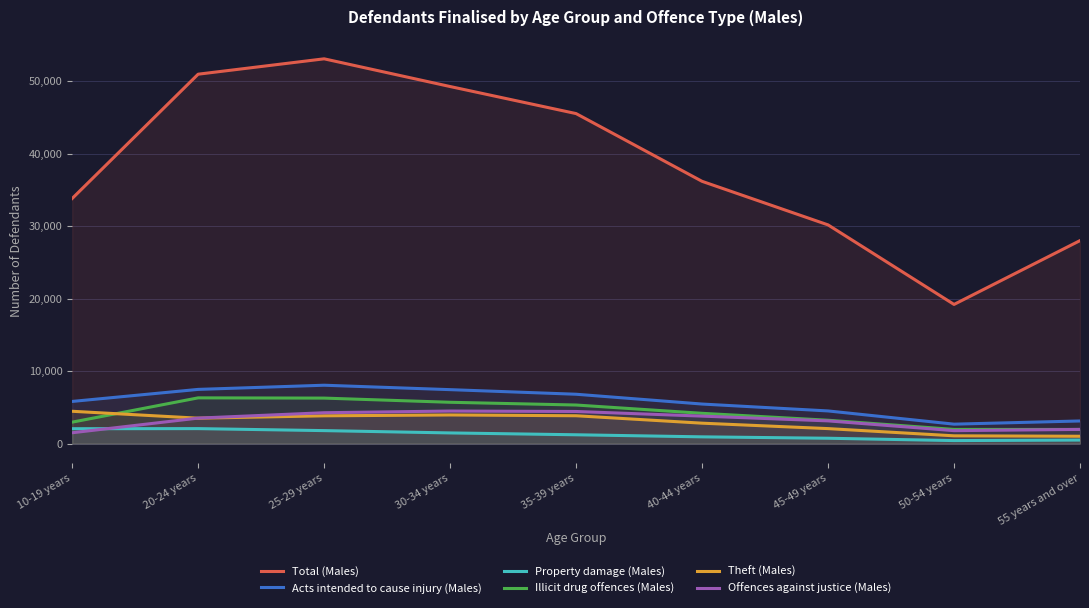

What is the difference between the maximum and minimum values in the Theft (Males) series?

3447